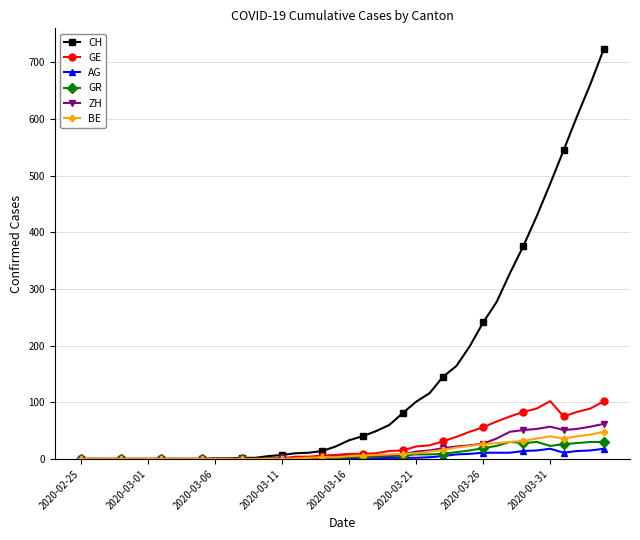

What is the maximum value shown in the chart?

724